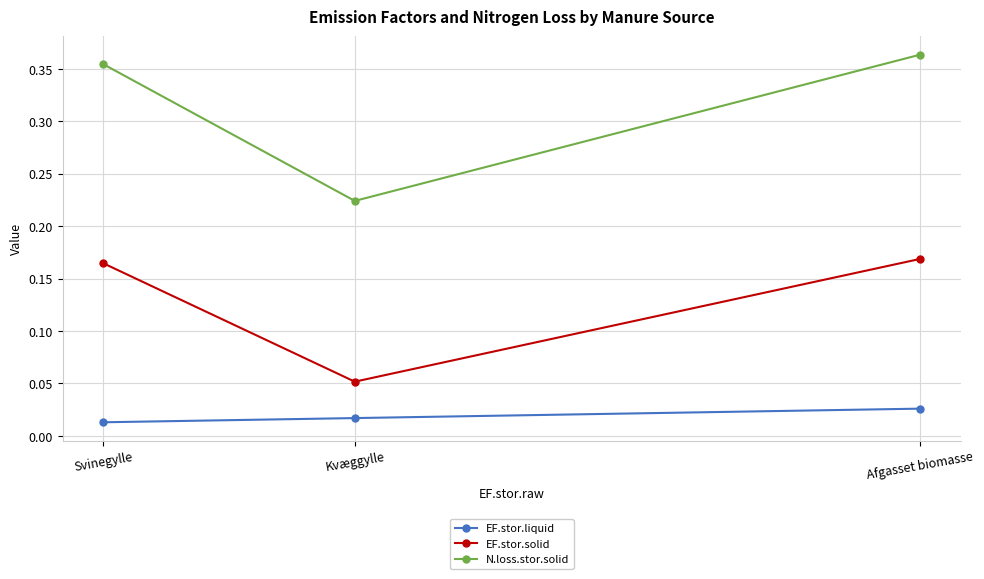

Which label corresponds to the largest value in the chart?

Afgasset biomasse